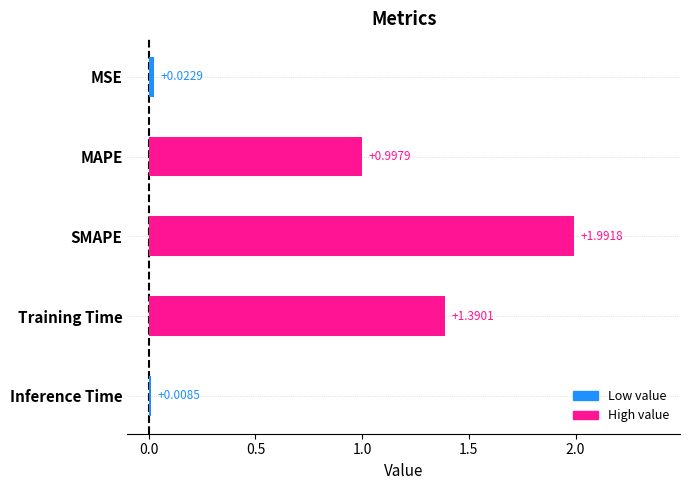

Between Training Time and Inference Time, which is larger?

Training Time